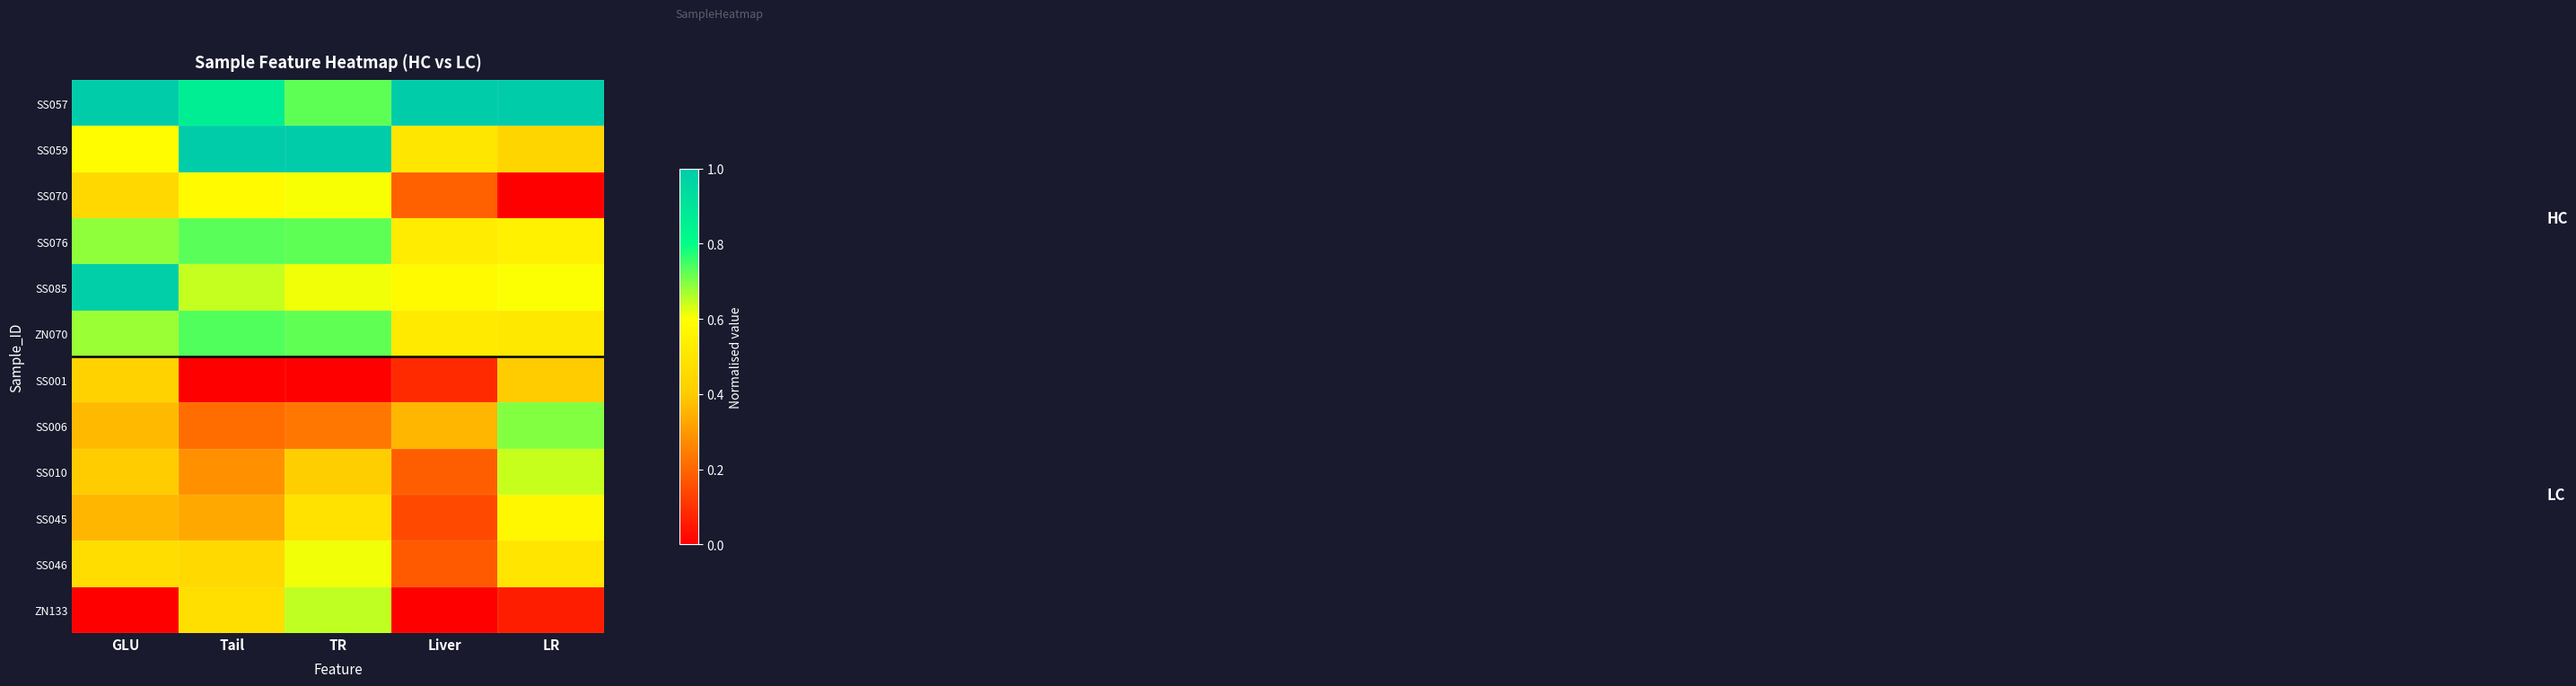

At Liver, list the series in order from smallest to largest.

ZN133, SS001, SS045, SS046, SS010, SS070, SS006, SS059, ZN070, SS076, SS085, SS057